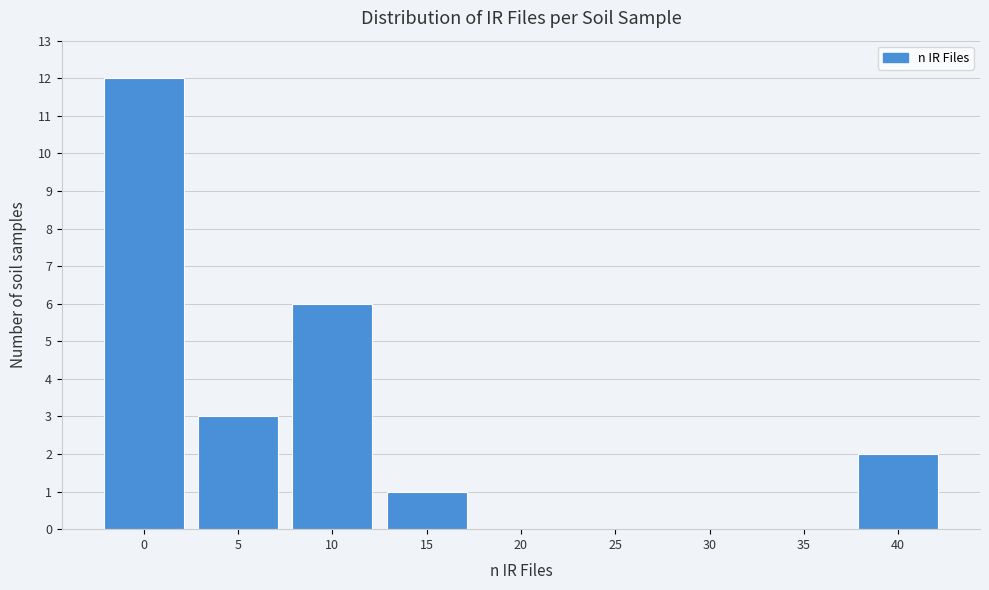

Reading right to left, transcribe all the data shown in this chart.

40=2	35=0	30=0	25=0	20=0	15=1	10=6	5=3	0=12